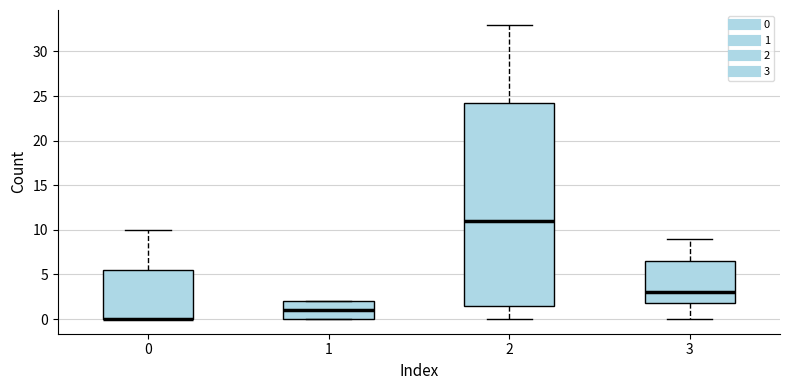

Comparing the boxes themselves (not the whiskers), which one is the tallest?

2